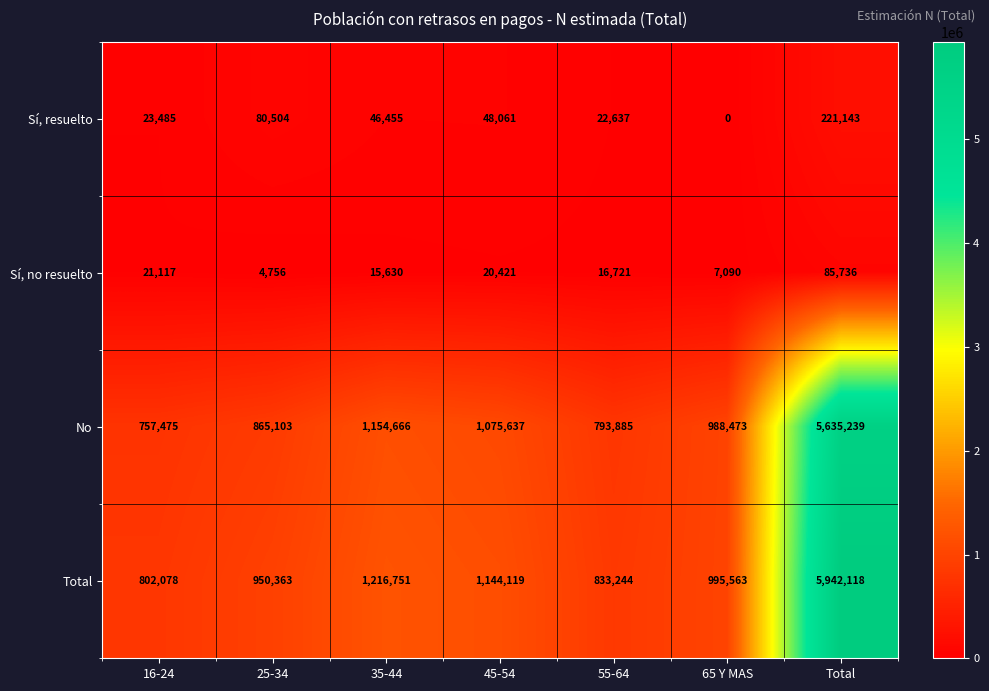

The value of No at 25-34 is 865103. True or false?

True